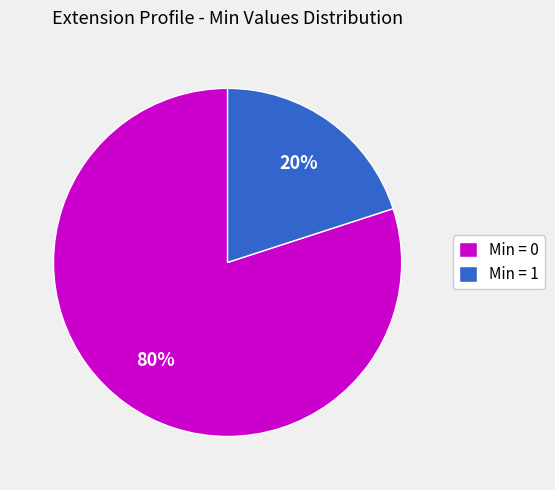

Rank the categories by value from lowest to highest.

Min = 1, Min = 0